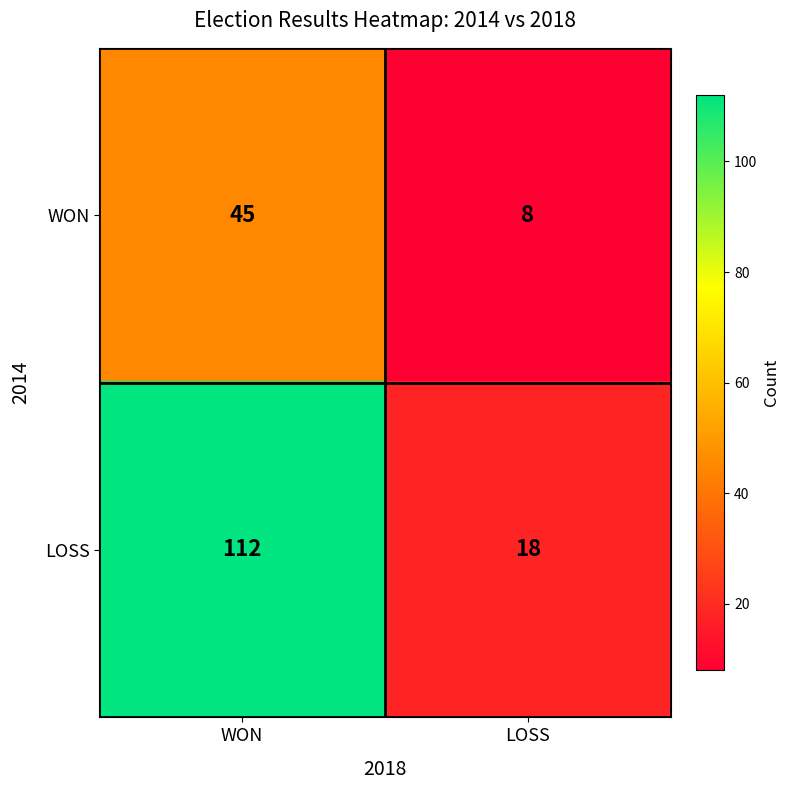

The WON series shows 8 at LOSS. True or false?

True